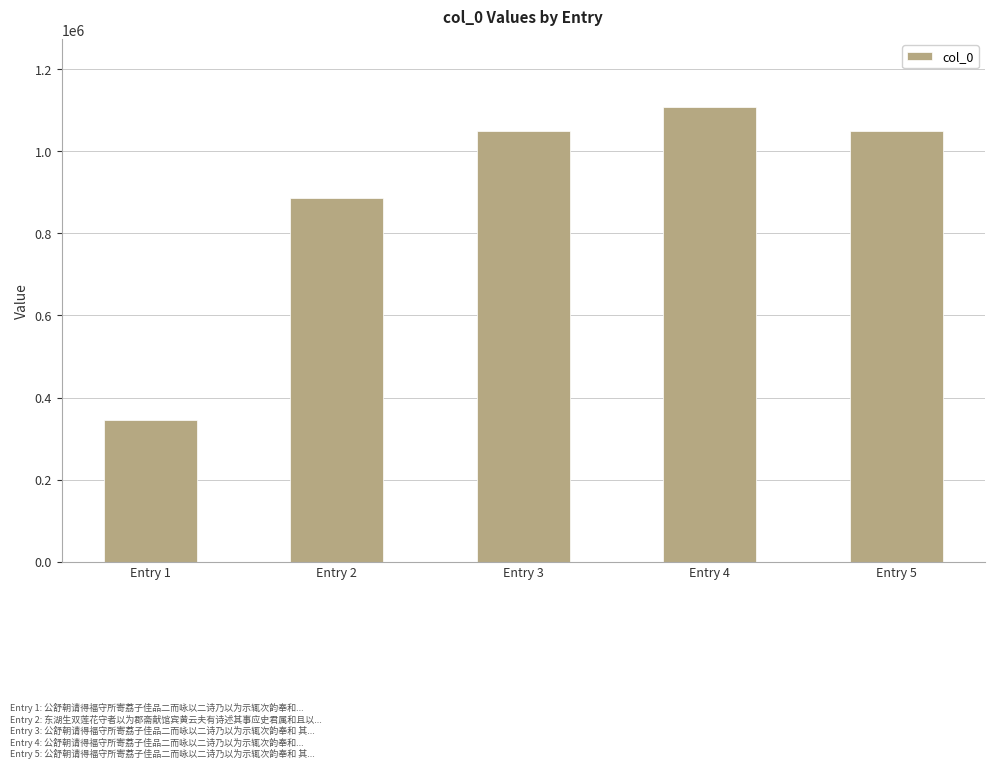

What is the value of the 3rd bar from the left?

1049188